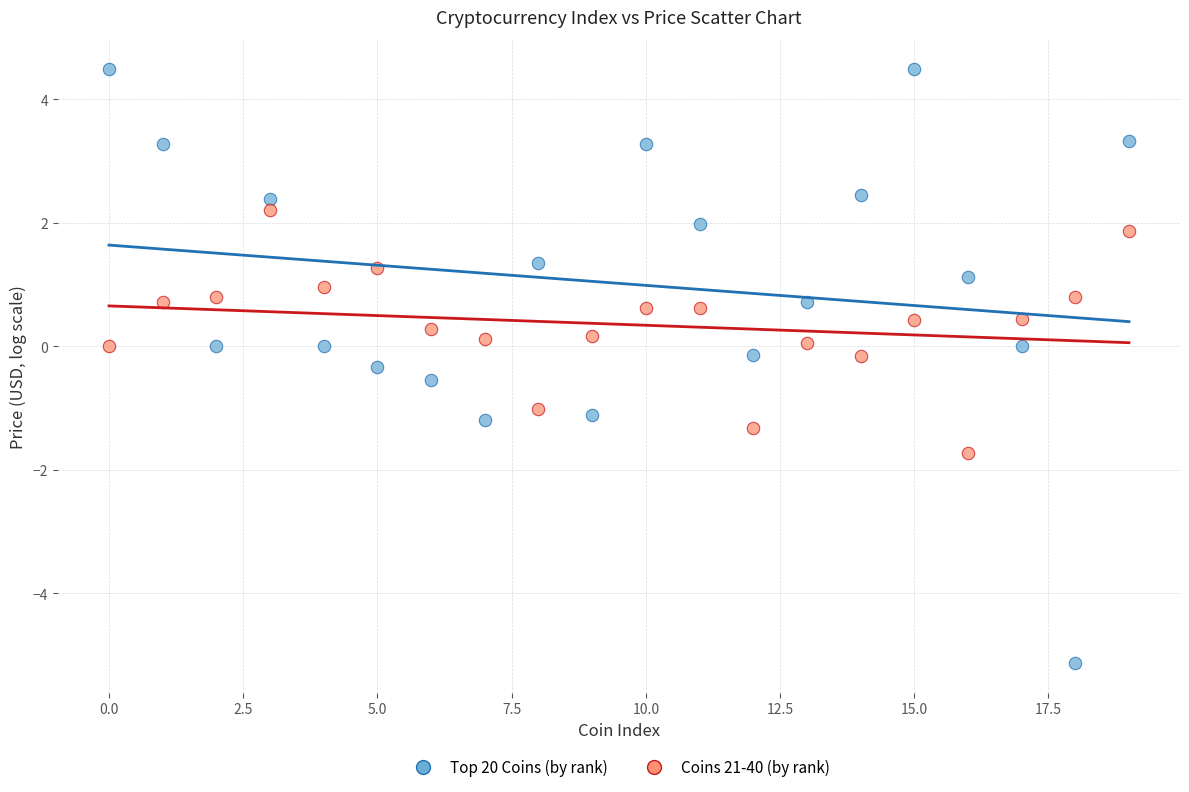

Which series contains the lowest Y value?

Top 20 Coins (by rank)